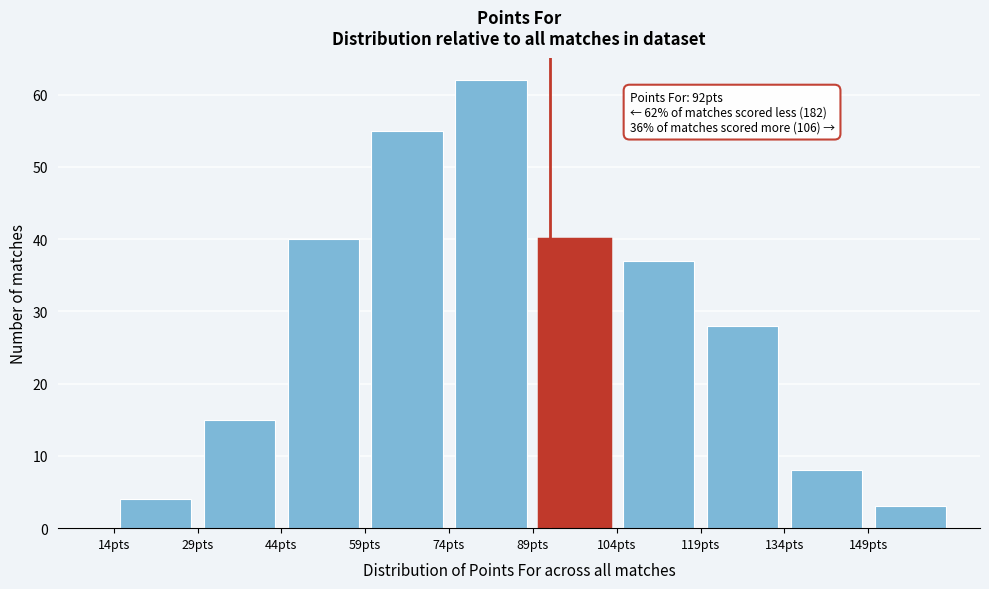

Over which range of the x-axis is the bar tallest?

74 to 89